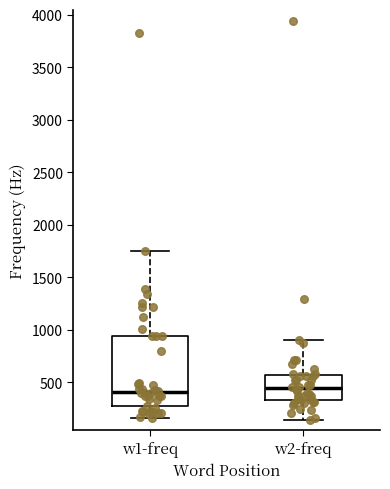

Which box is the tallest, from its lower edge to its upper edge?

w1-freq